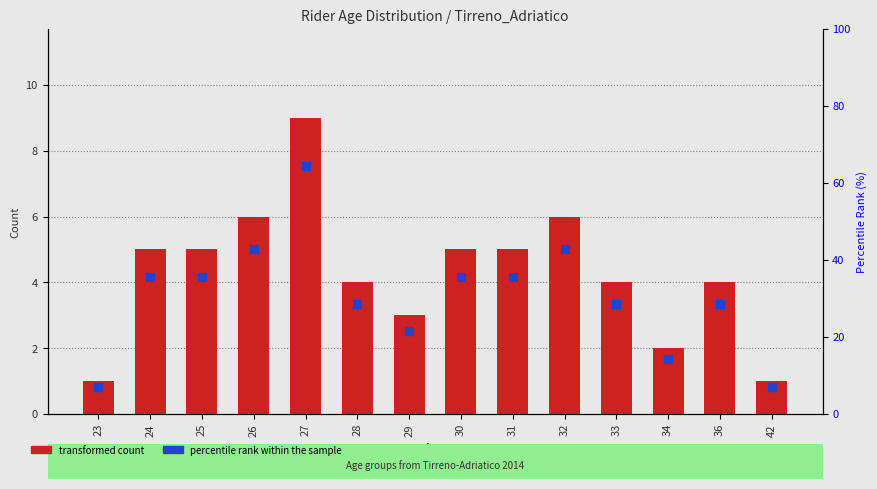

At which category is the sum across all series the highest?

27